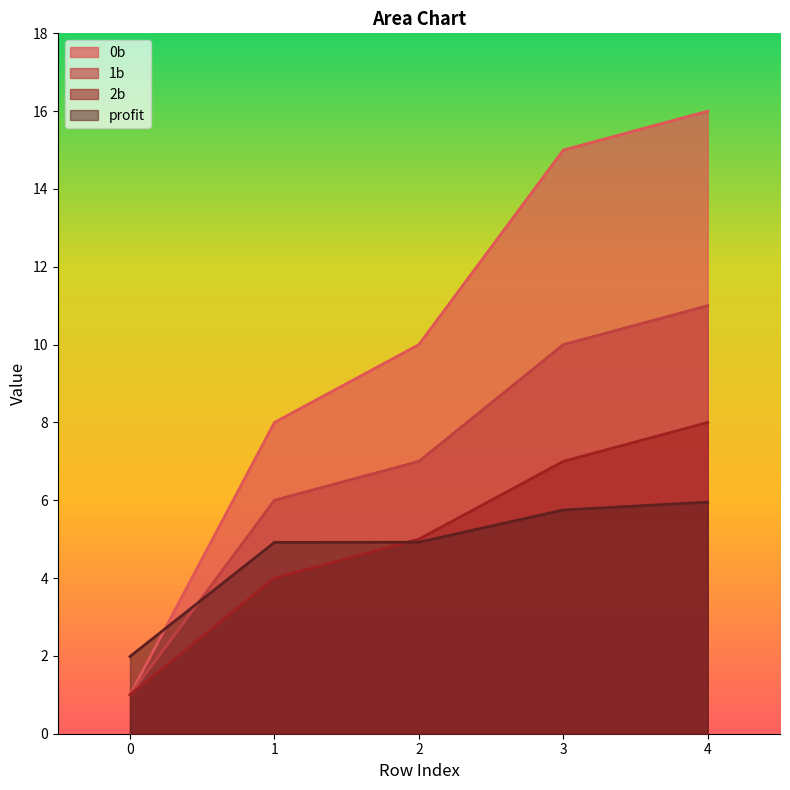

How many lines are shown in the chart?

4